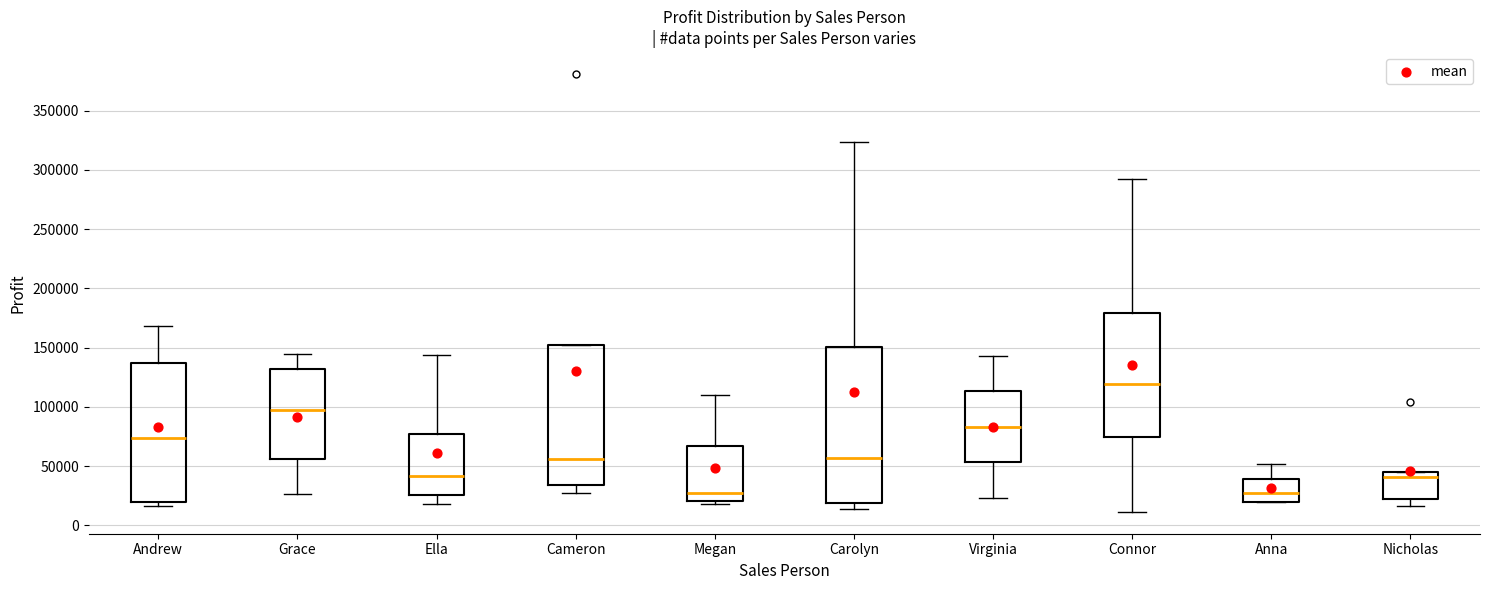

Where is the lower edge of the box for Andrew on the y-axis? The values are not printed on the chart, so give them approximately, as read against the axis.

20000